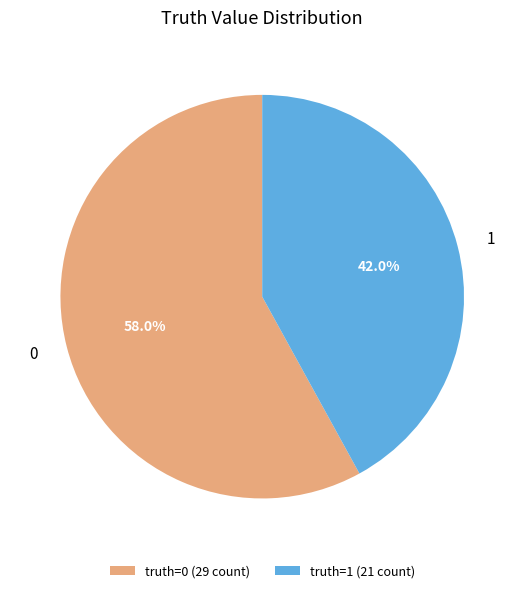

How much of the chart is everything except 0?

42.0%